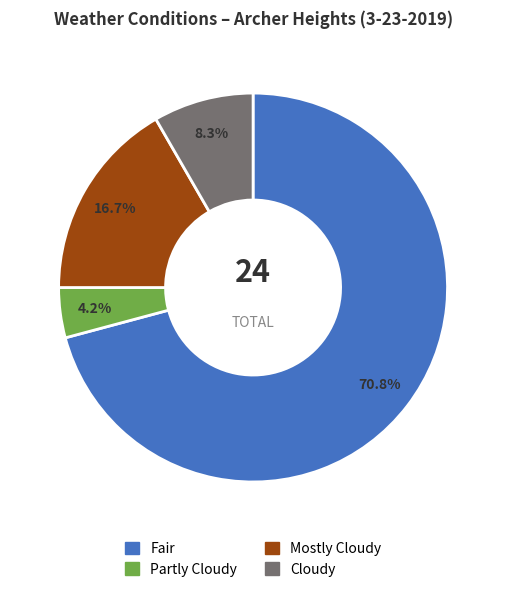

What percentage is the Cloudy slice, to the nearest percent?

8%